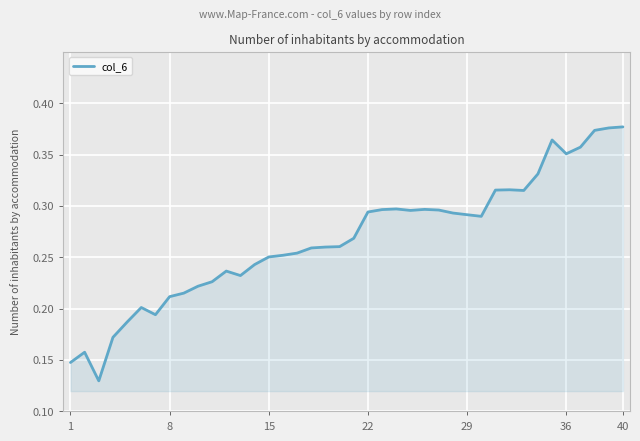

Reading left to right, extract all data points from this chart.

0.1	0.2	0.1	0.2	0.2	0.2	0.2	0.2	0.2	0.2	0.2	0.2	0.2	0.2	0.3	0.3	0.3	0.3	0.3	0.3	0.3	0.3	0.3	0.3	0.3	0.3	0.3	0.3	0.3	0.3	0.3	0.3	0.3	0.3	0.4	0.4	0.4	0.4	0.4	0.4